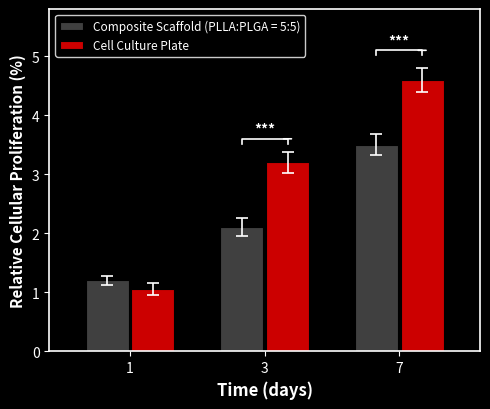

What is the change in value from 1 to 3?

+2.2